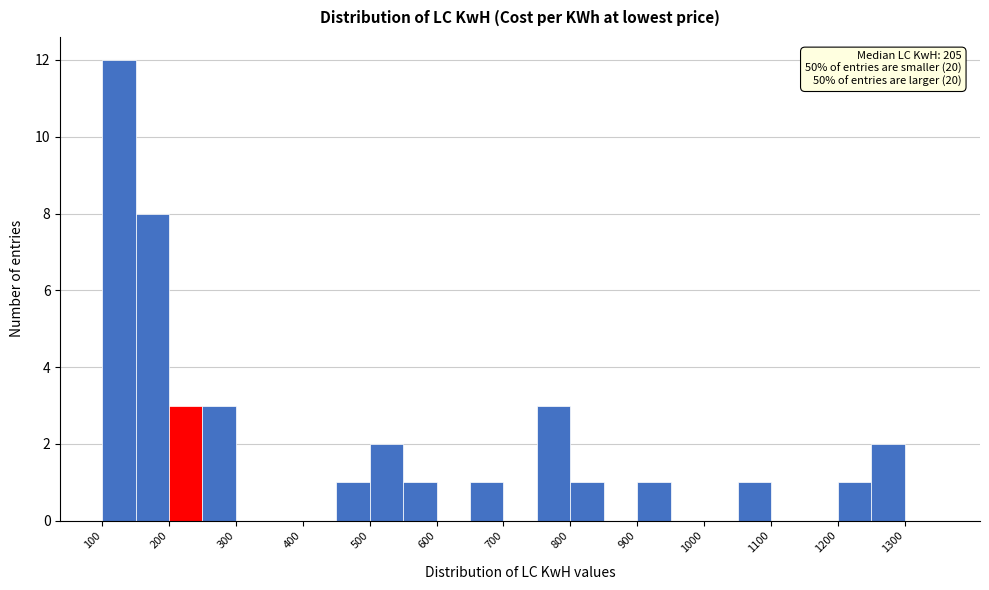

Over which range of the x-axis is the bar tallest?

100 to 150